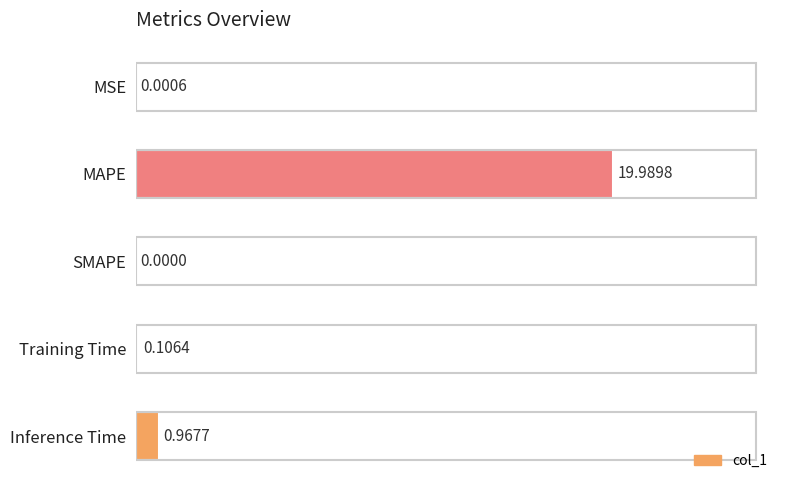

Which label corresponds to the largest value in the chart?

MAPE